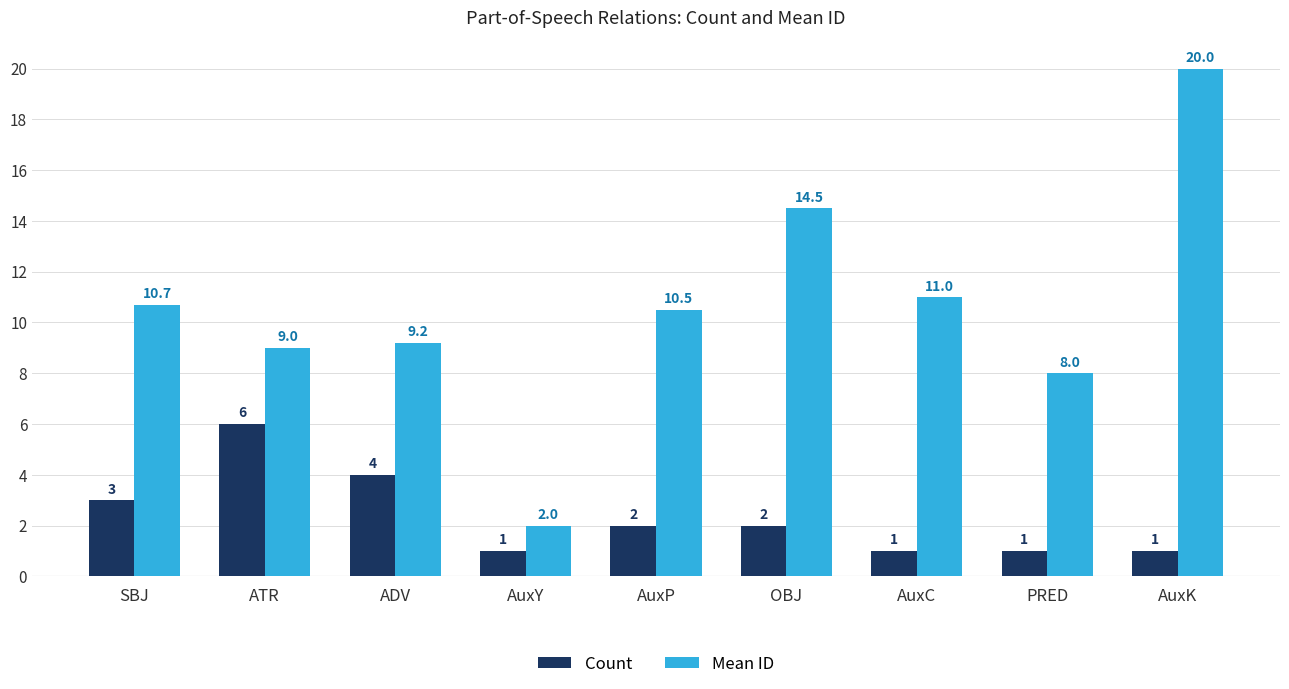

What is the difference between the second highest and second lowest values in the Count series?

3.0